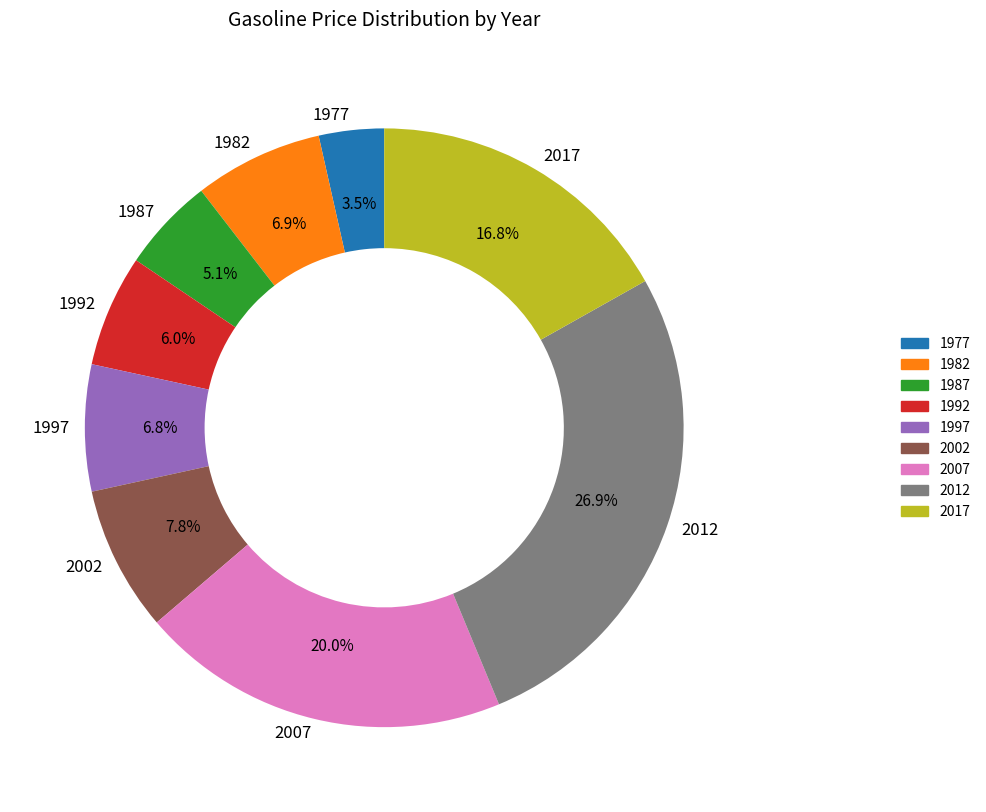

What percentage is NOT represented by 1977?

96.5%